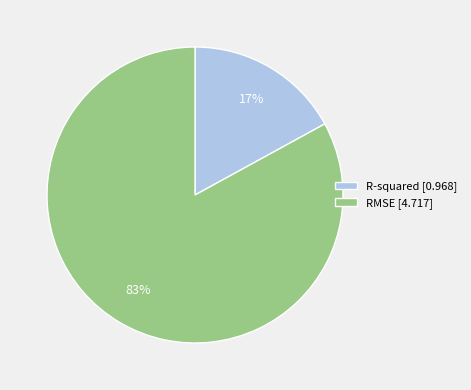

Do RMSE and R-squared together represent more than half of the pie?

Yes